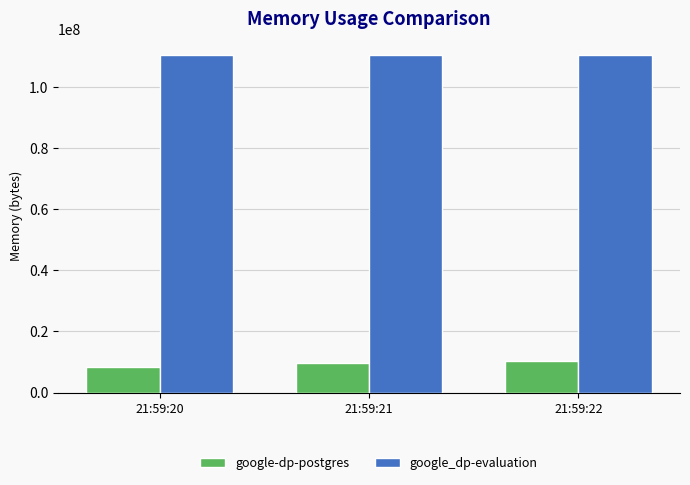

What is the spread (max minus min) of values at 21:59:20?

101826560